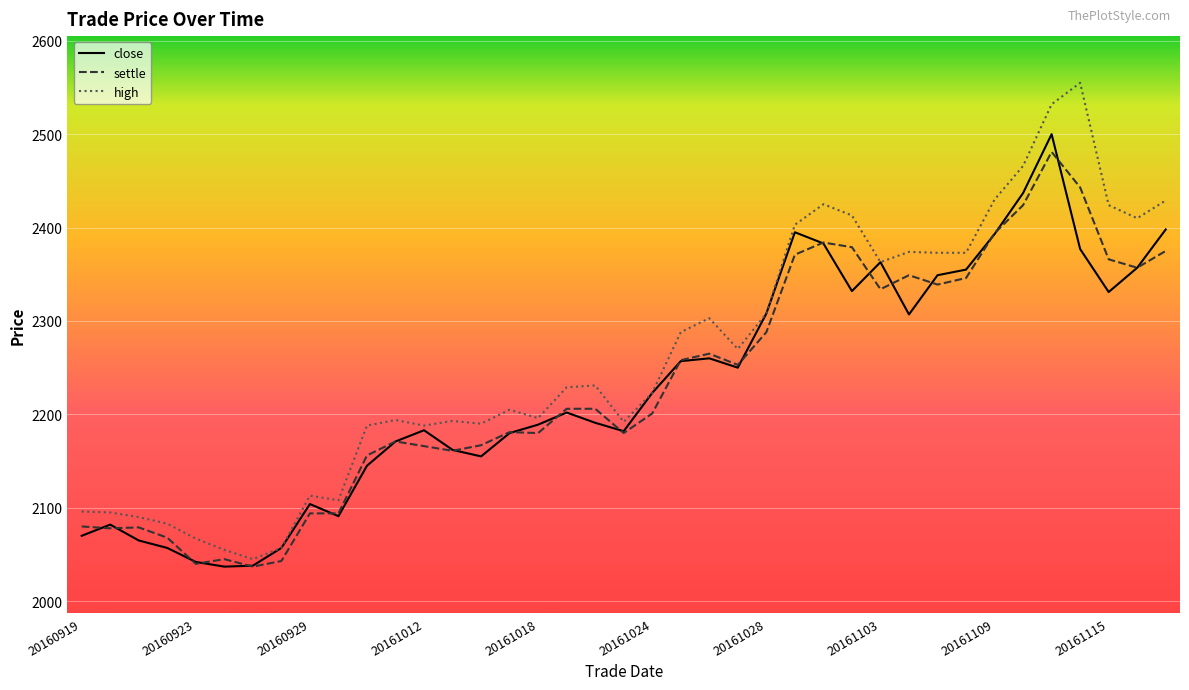

List the series in order of their peak value, lowest first.

settle, close, high